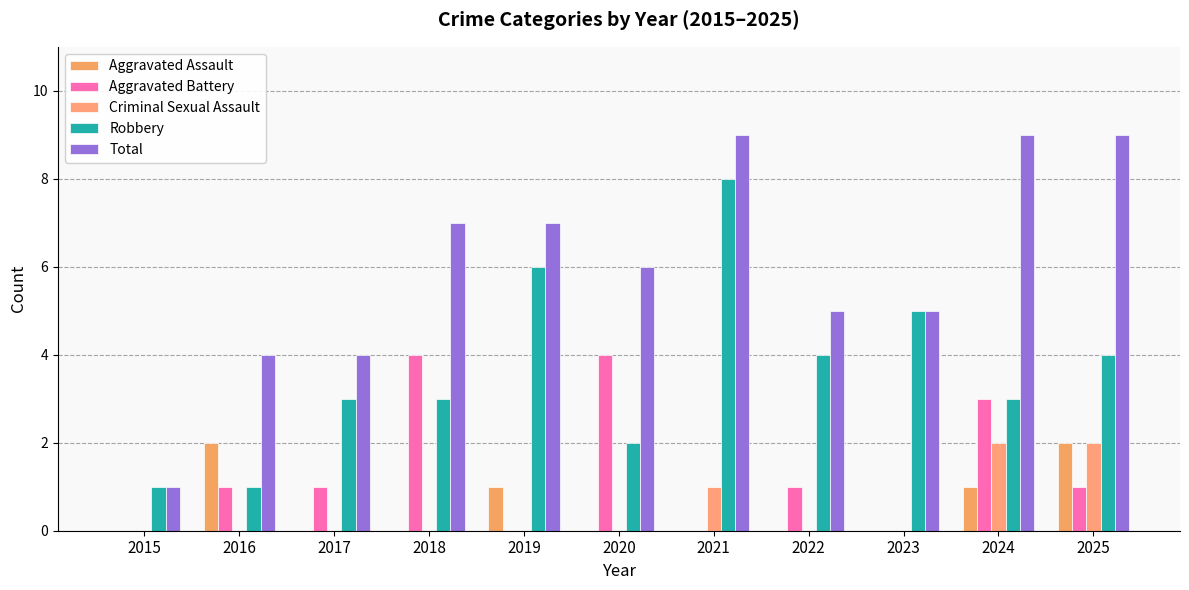

Reading left to right, extract all data points from this chart.

Aggravated Assault: 0	2	0	0	1	0	0	0	0	1	2
Aggravated Battery: 0	1	1	4	0	4	0	1	0	3	1
Criminal Sexual Assault: 0	0	0	0	0	0	1	0	0	2	2
Robbery: 1	1	3	3	6	2	8	4	5	3	4
Total: 1	4	4	7	7	6	9	5	5	9	9